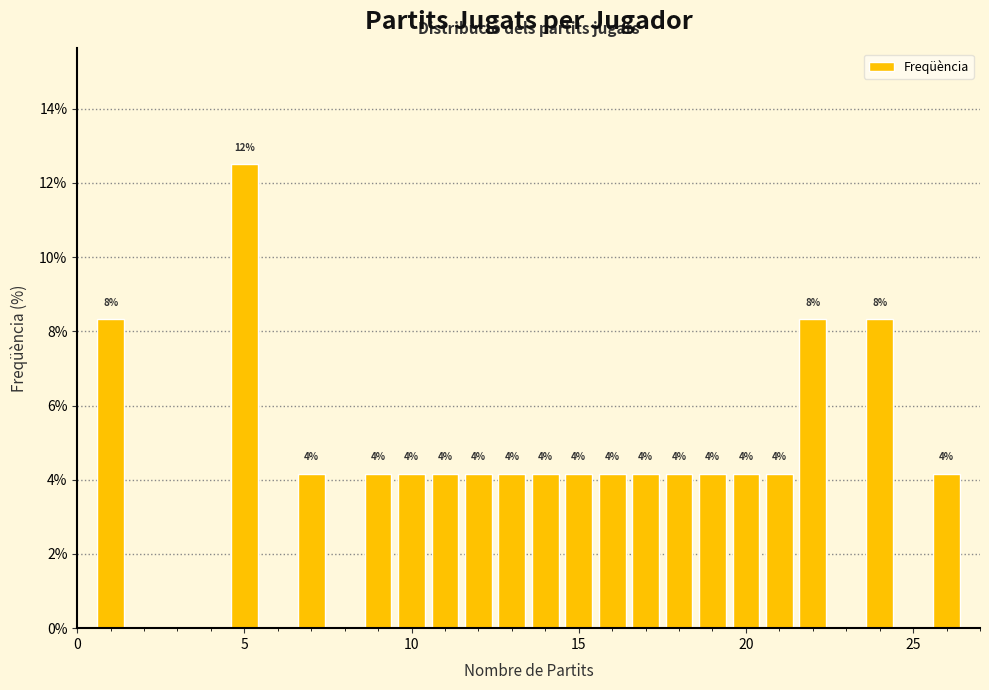

Around what value on the x-axis is the tallest bar? Give the approximate position of its centre, as read against the axis.

5.0